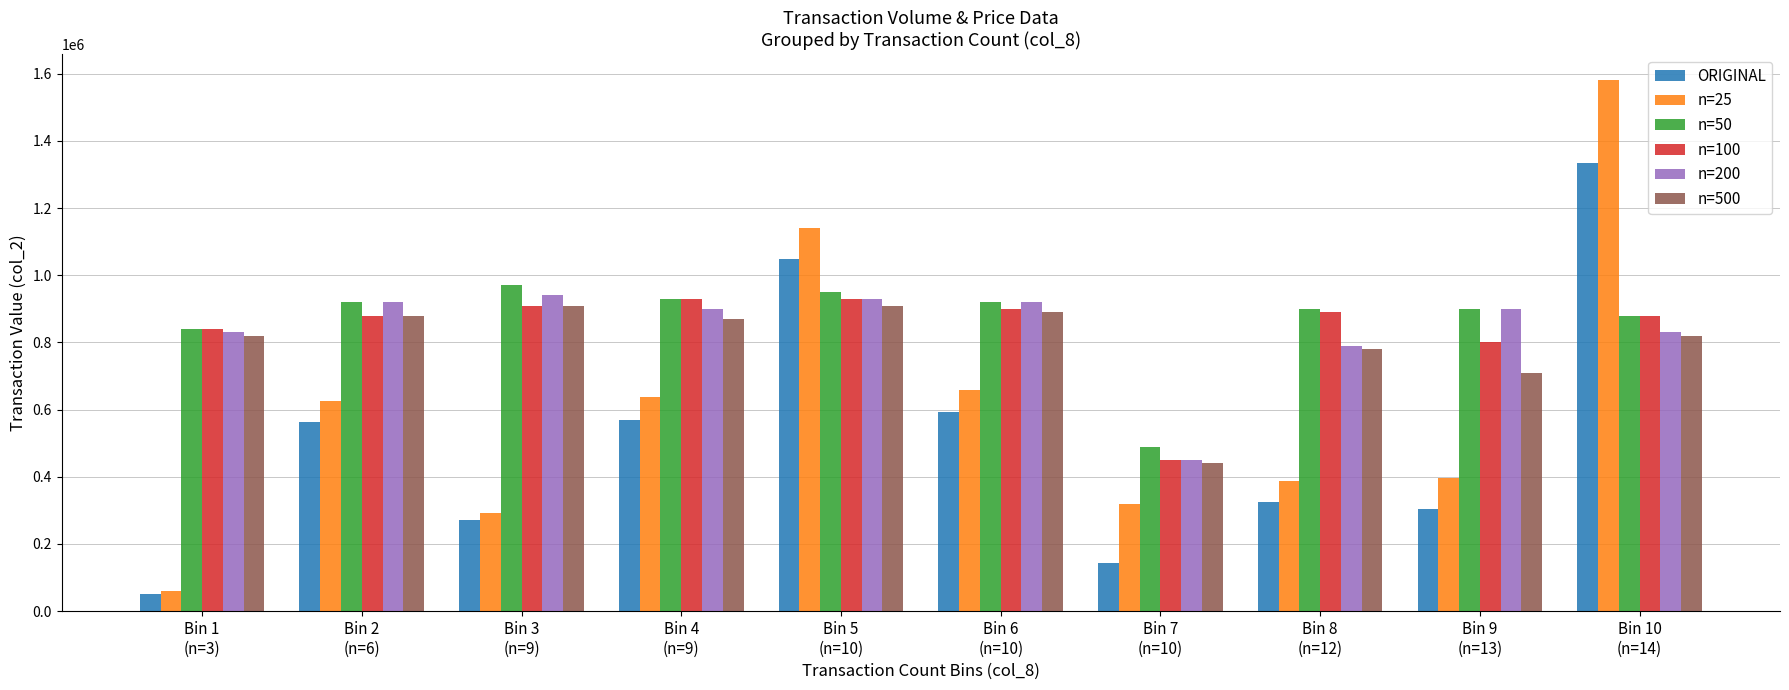

What is the smallest value displayed?

50100